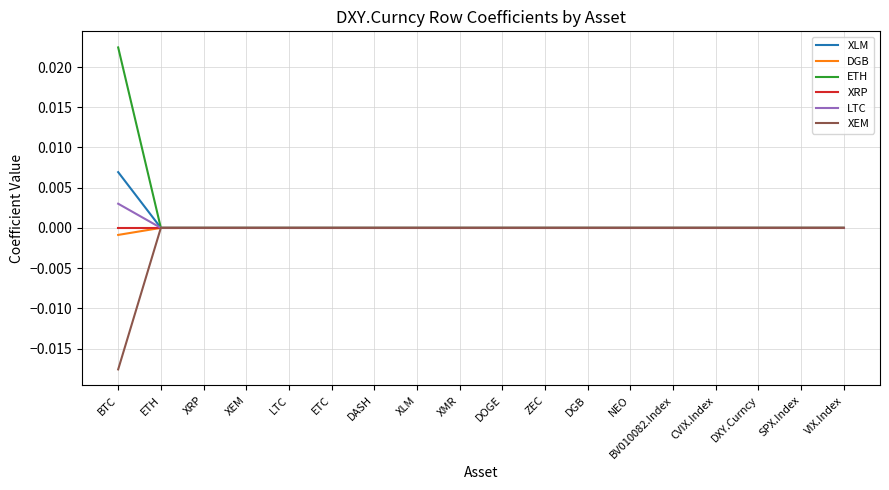

Which series has the widest spread of values?

ETH